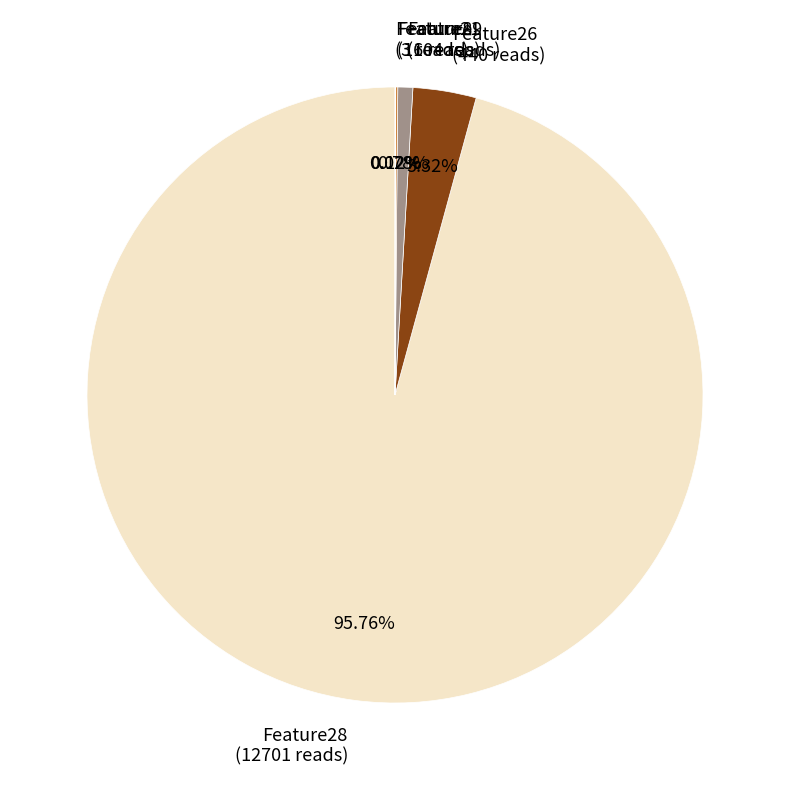

Does any single category account for the majority?

Yes